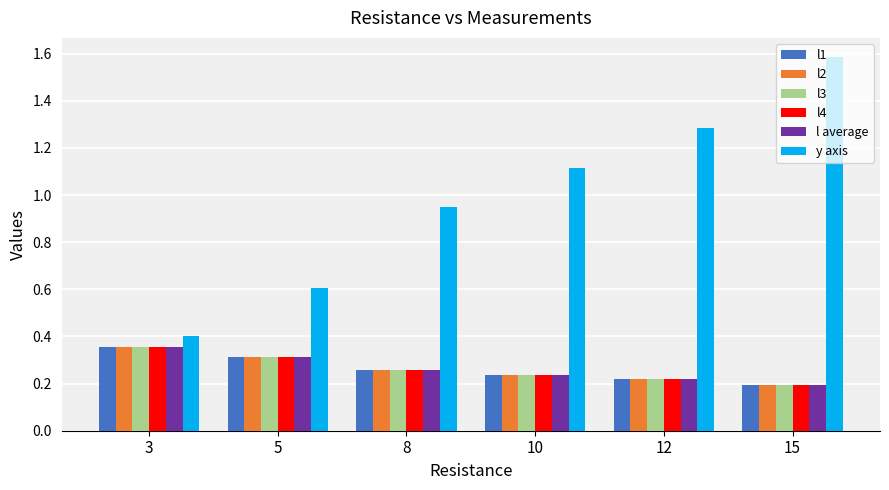

What is the total value across all series at 8?

2.2